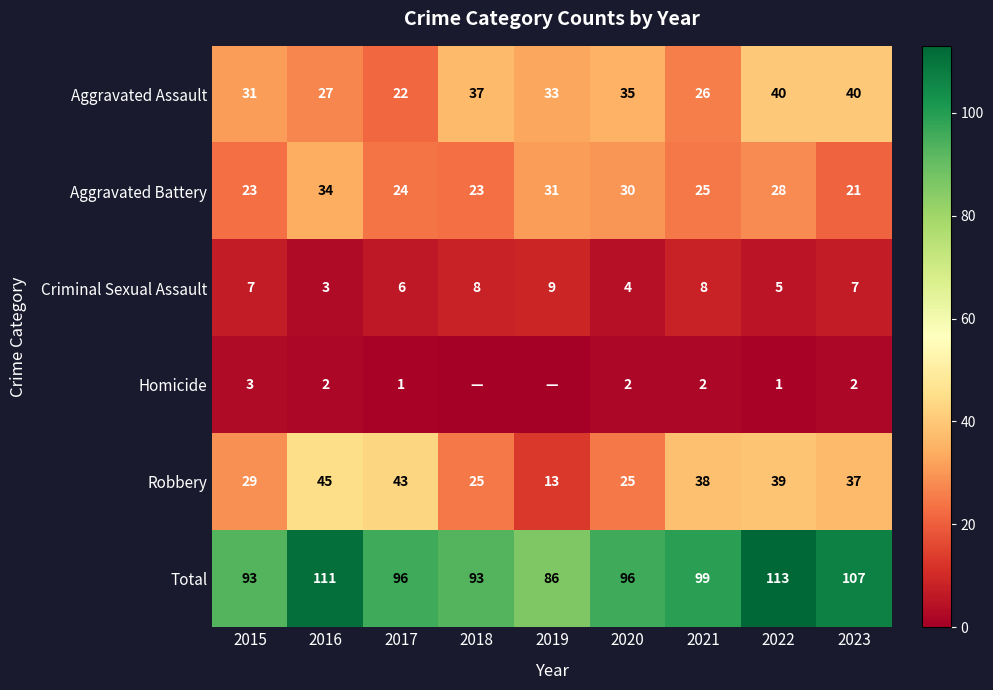

What is the sum of all Robbery values?

294